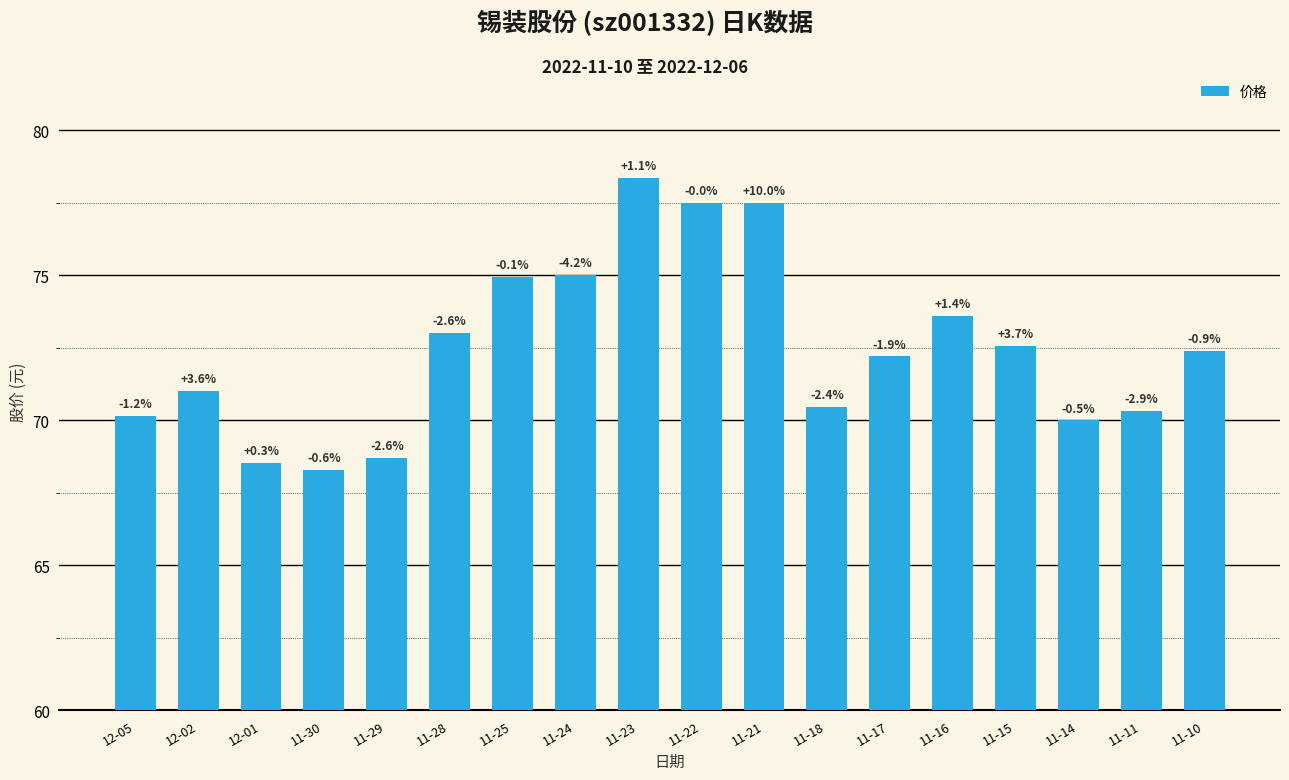

How many bars are there in total?

18